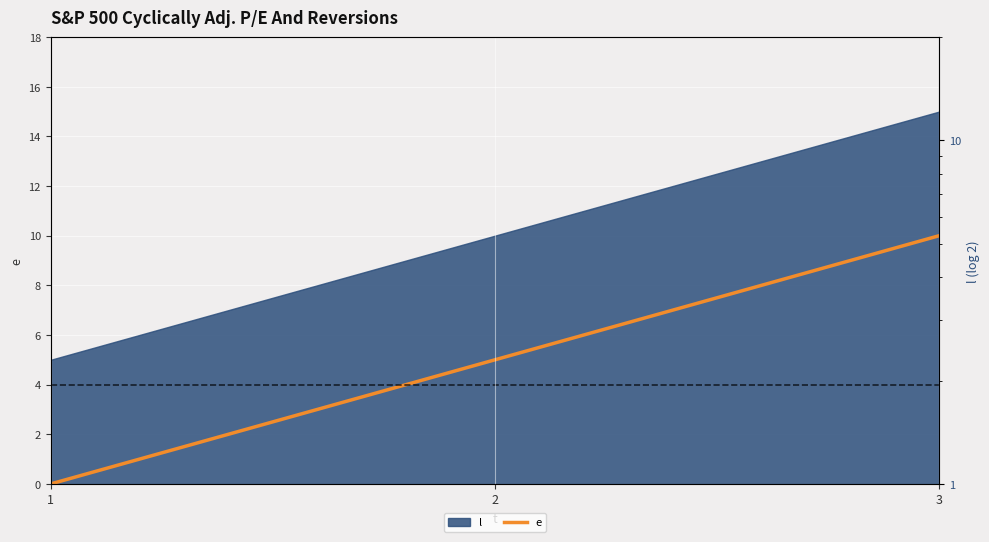

Rank the categories by value from highest to lowest.

3, 2, 1